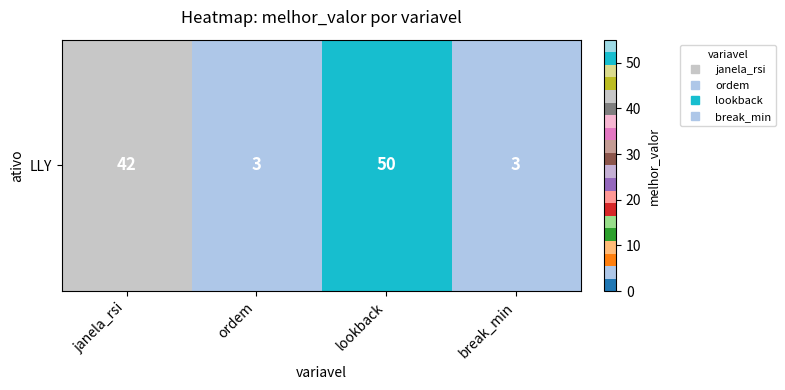

Rank the categories by value from lowest to highest.

ordem, break_min, janela_rsi, lookback